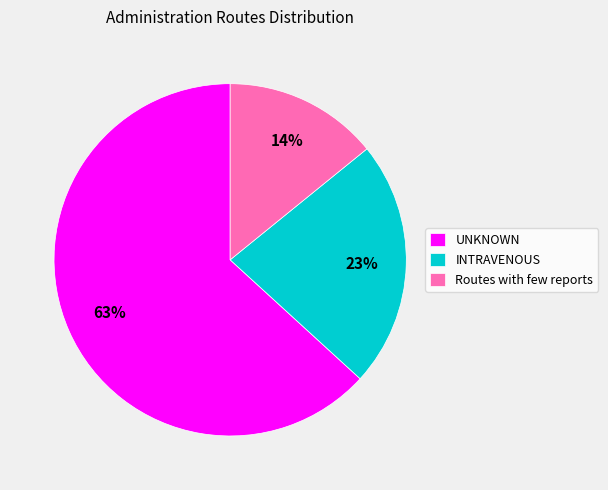

Is it true that UNKNOWN is 63% of the pie?

True